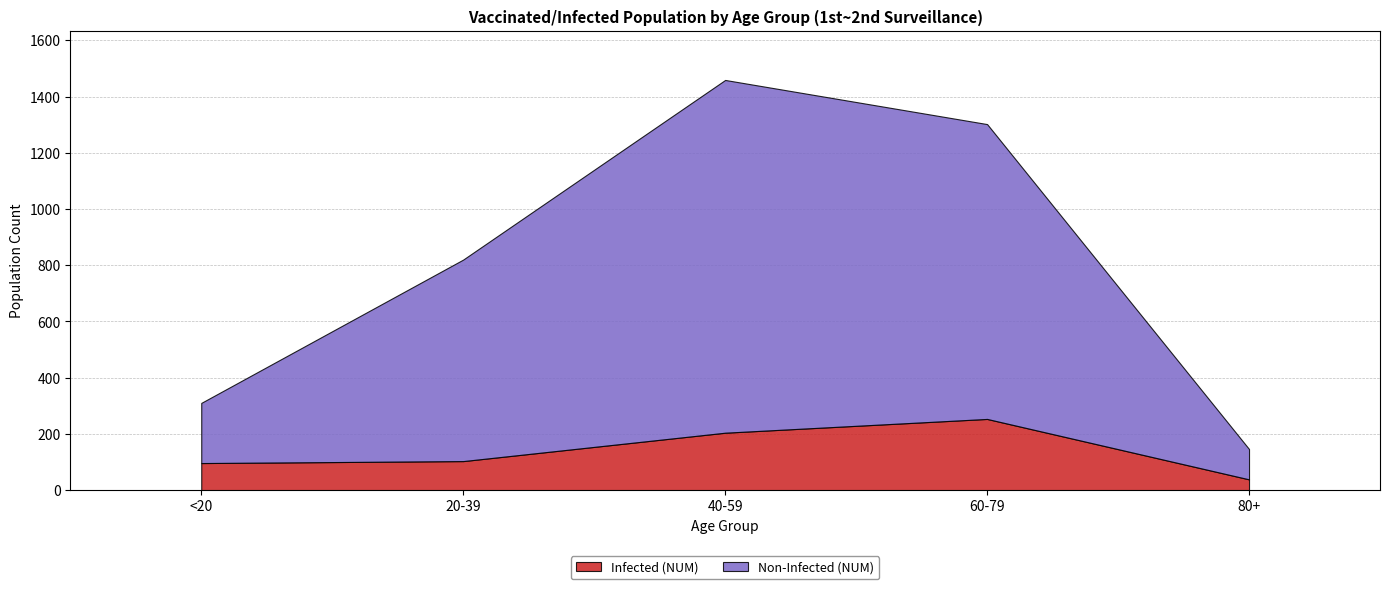

Which category has the highest value in the Infected (NUM) series?

60-79